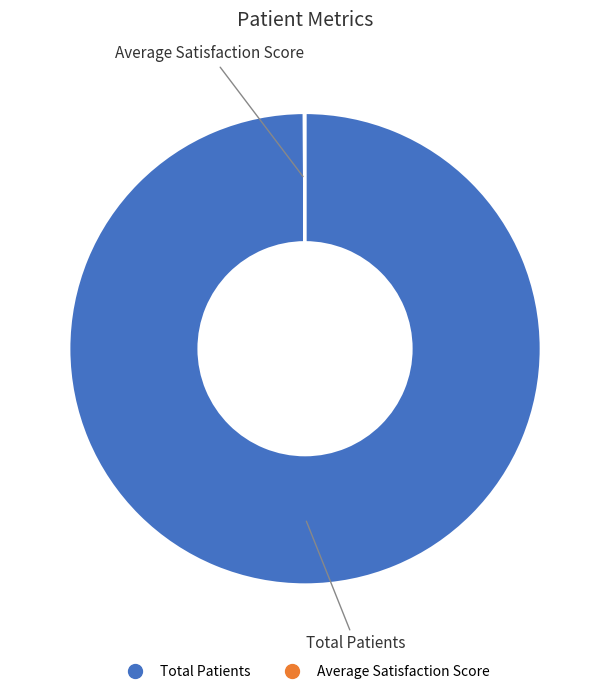

Which slice is the largest?

Total Patients